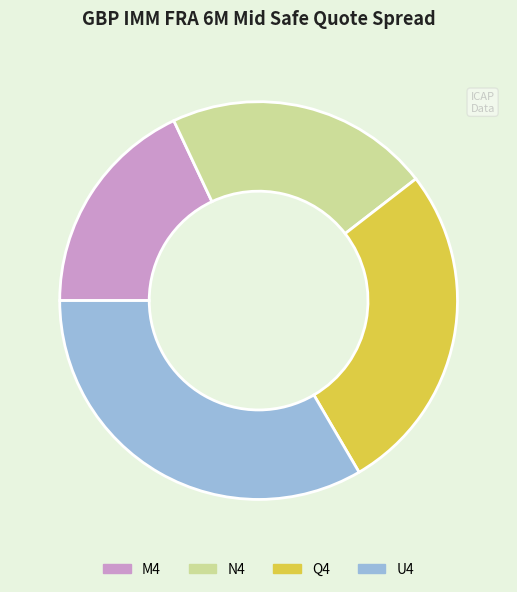

Does any single category account for the majority?

No